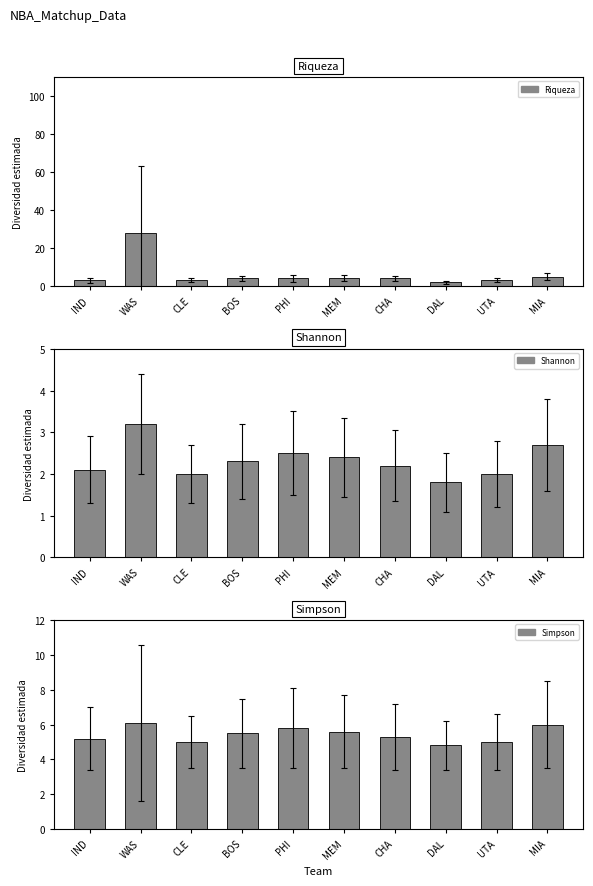

What position from the left is CLE?

3